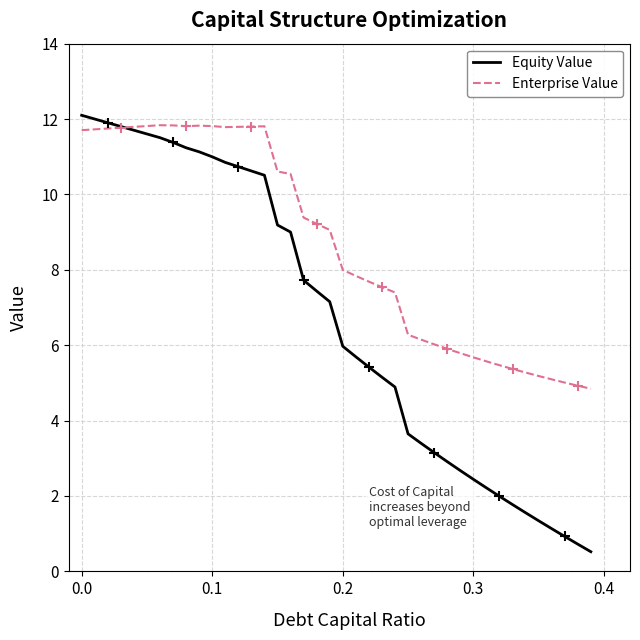

What is the lowest value of the Enterprise Value series?

4.8